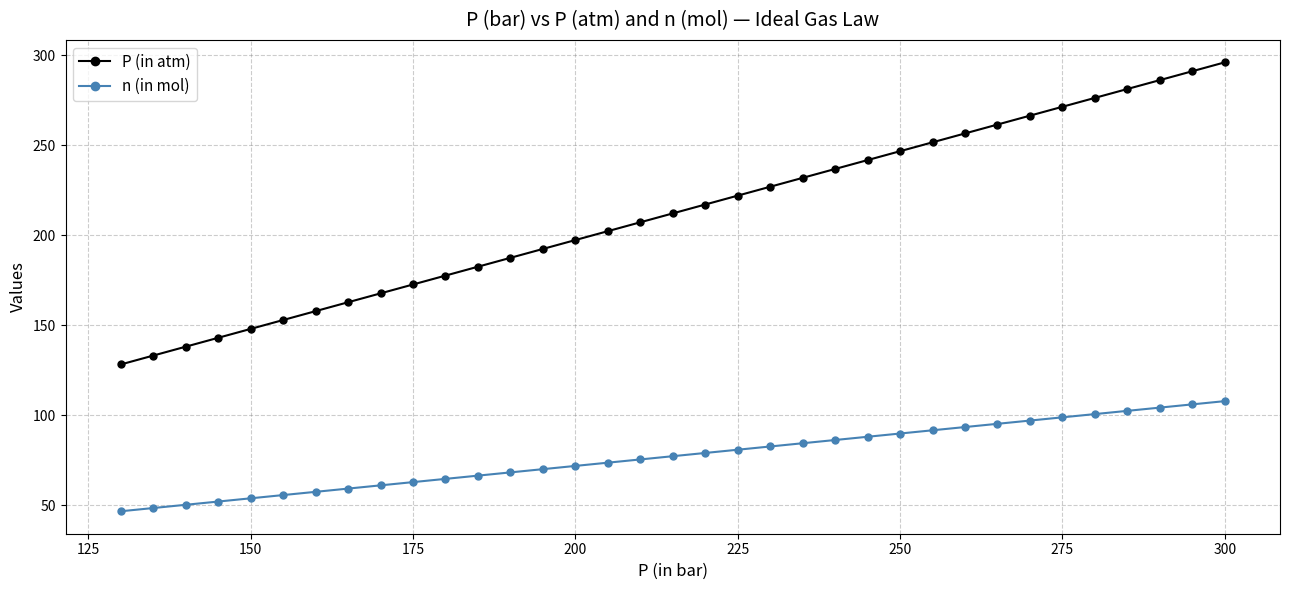

Which series has the largest total across all categories?

P (in atm)